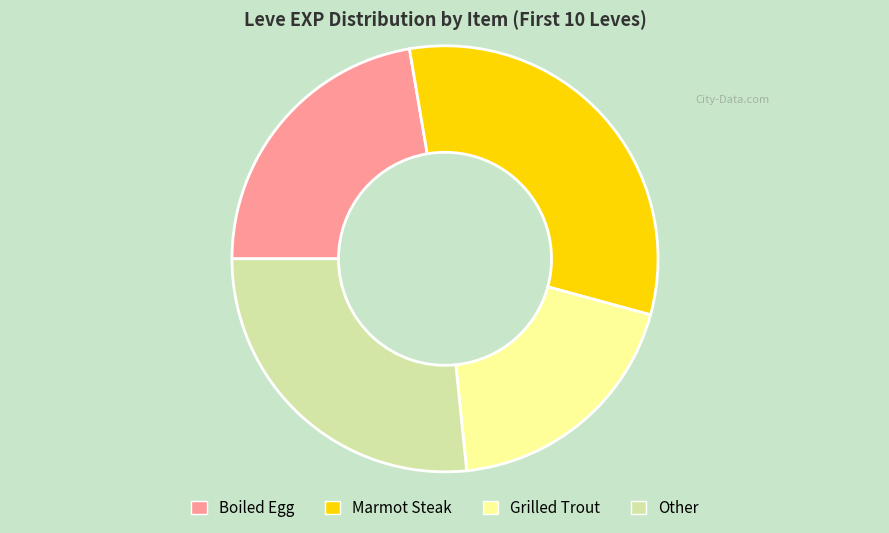

Does any single category account for the majority?

No